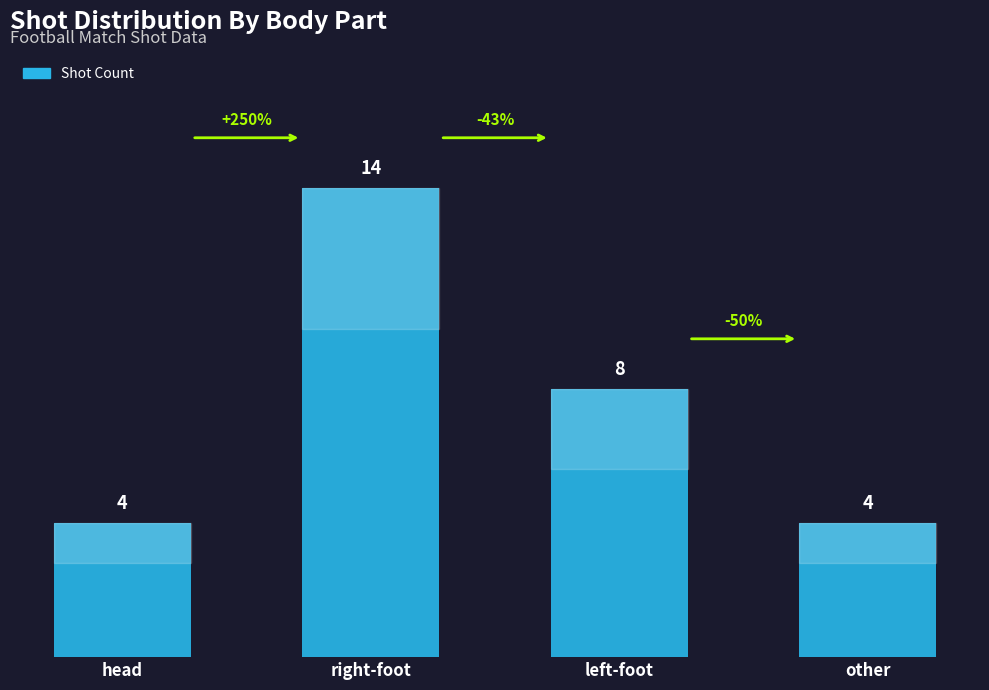

What value does the data have at left-foot, to the nearest 10?

10